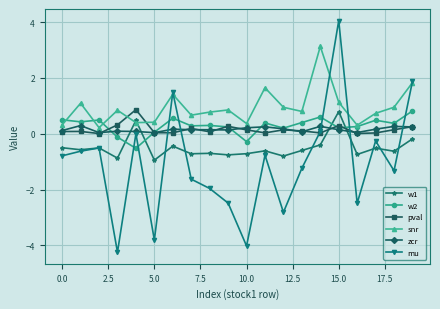

What is the value of the zcr point at the 7th from the left?

0.2